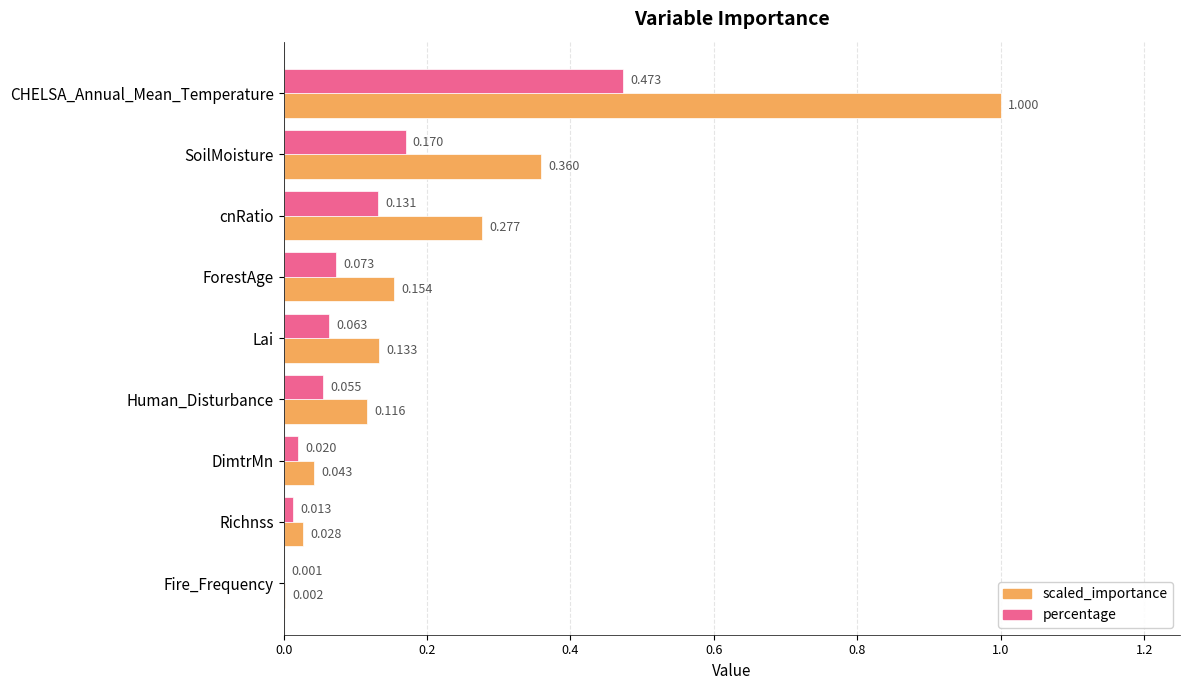

At which label is scaled_importance closest to 0?

Fire_Frequency